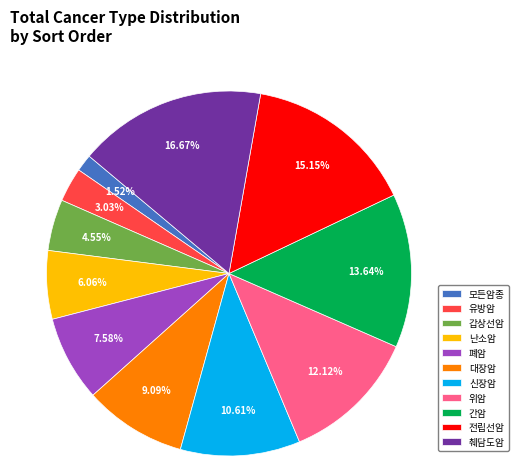

To the nearest percent, what percentage of the pie is 대장암?

9%